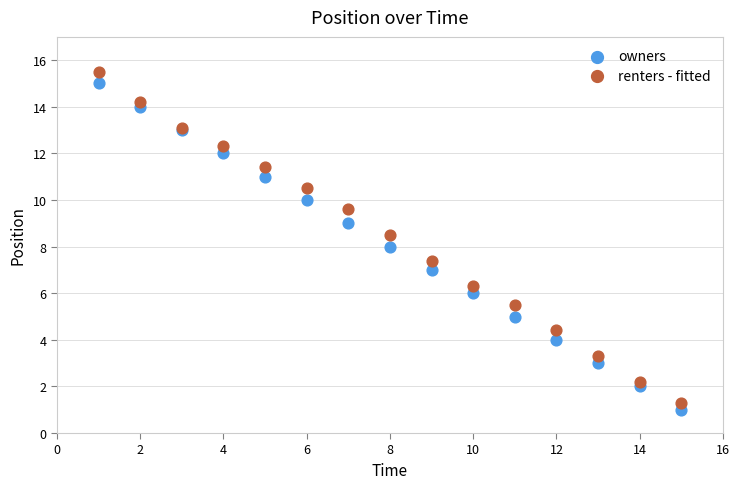

What are all the series names shown in the legend?

owners, renters - fitted